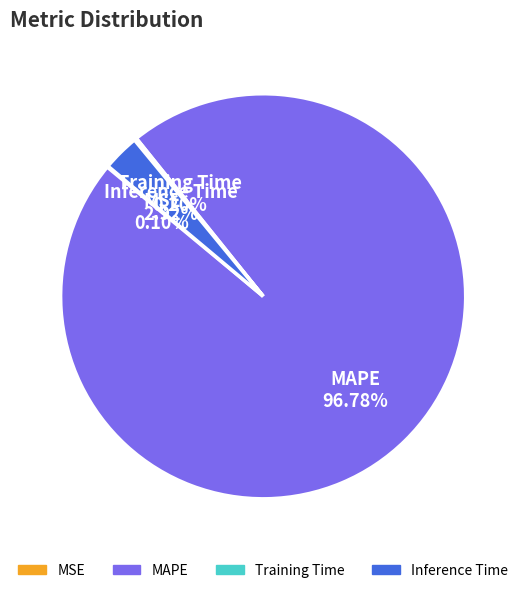

Is the sum of MAPE and Inference Time greater than half?

Yes